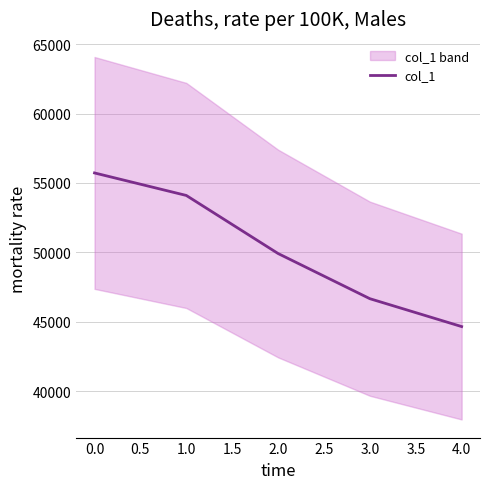

The value of col_1 at 1.0 is 85131. True or false?

False